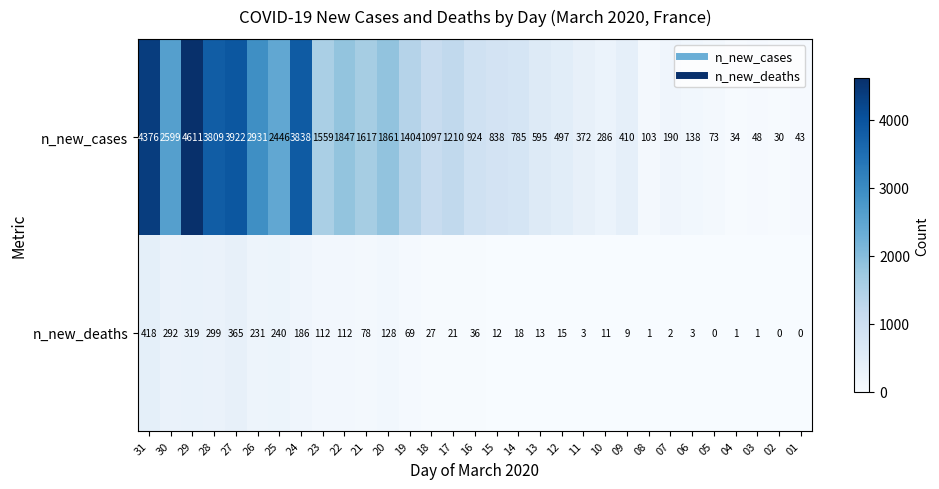

Rank the series by their average value, from lowest to highest.

n_new_deaths, n_new_cases